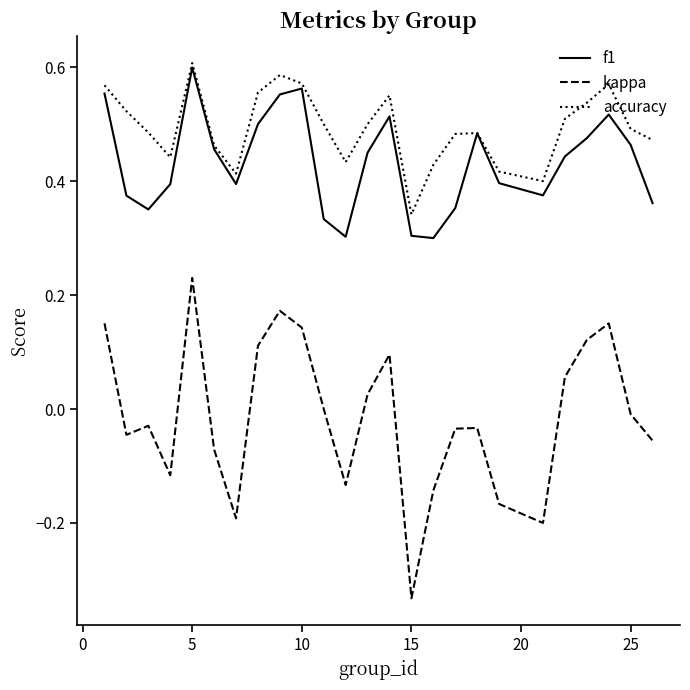

Which series has the largest total across all categories?

accuracy